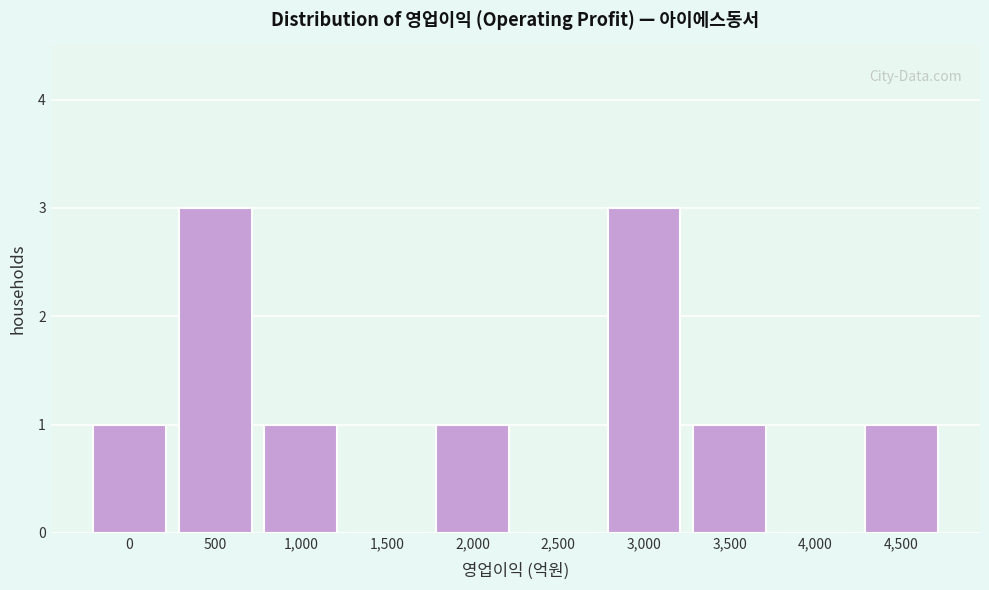

Reading left to right, list all the values displayed in this chart.

0=1	500=3	1,000=1	1,500=0	2,000=1	2,500=0	3,000=3	3,500=1	4,000=0	4,500=1